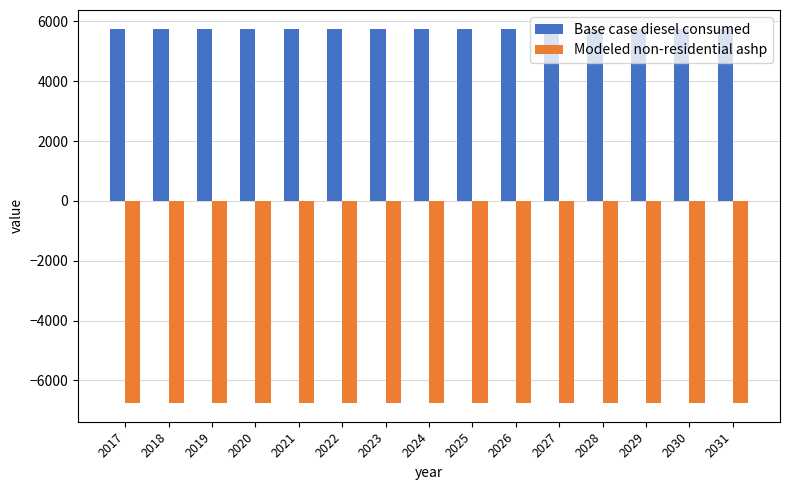

What are all the series names shown in the legend?

Base case diesel consumed, Modeled non-residential ashp